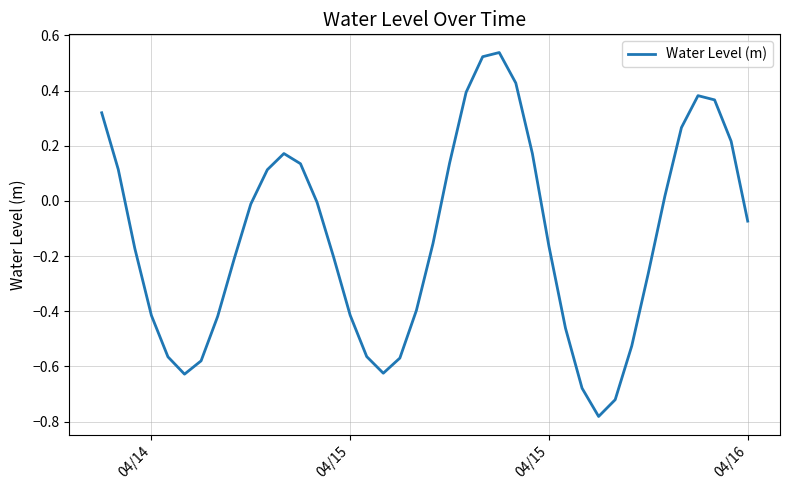

Is this an area chart (filled region under the line)?

No